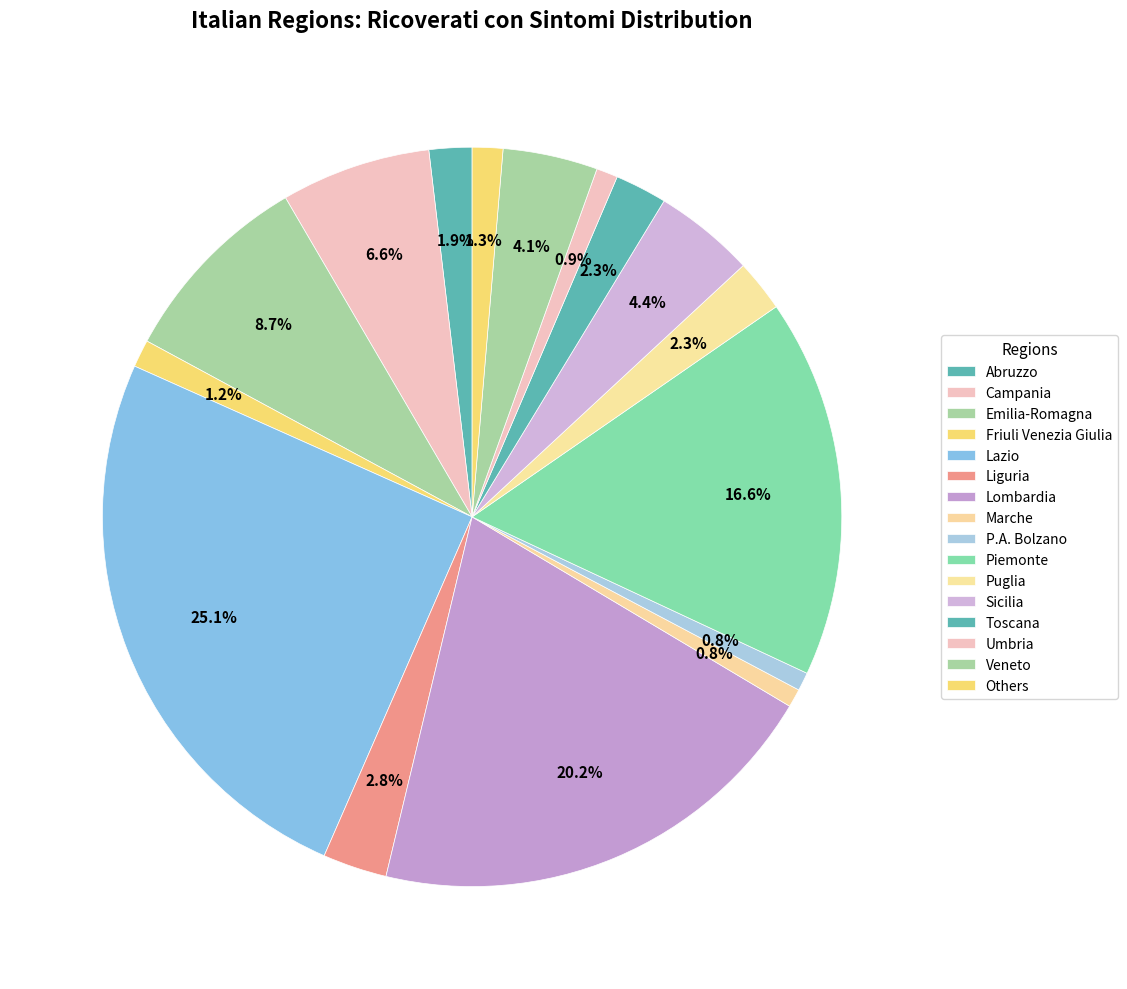

How many slices are in this pie chart?

16